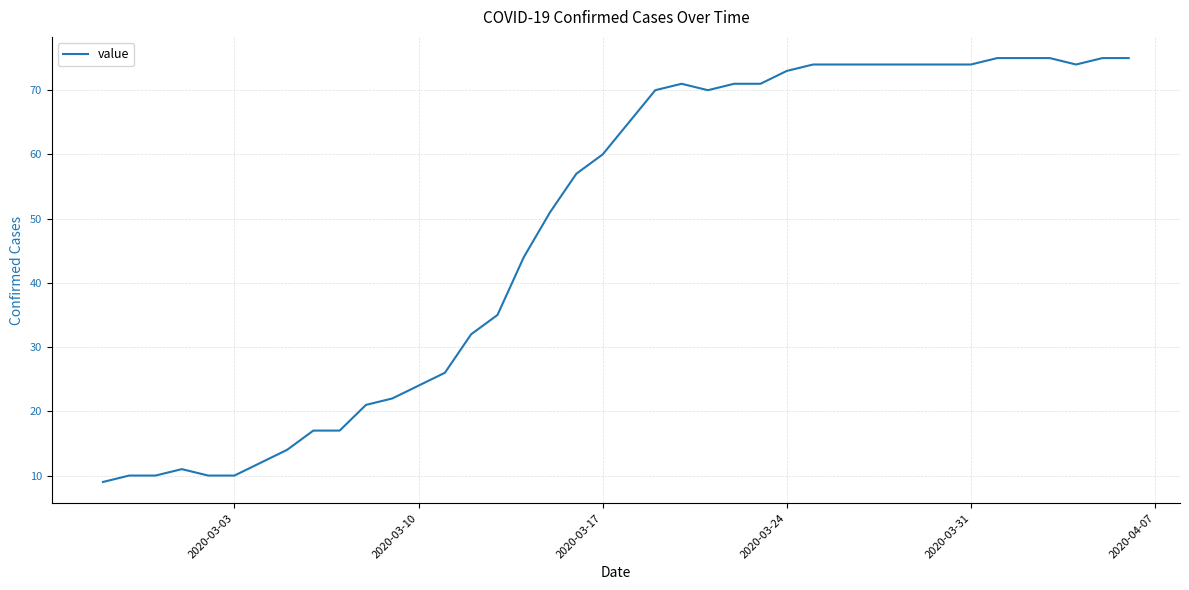

True or false: the data has more than 0 interior local peaks.

True